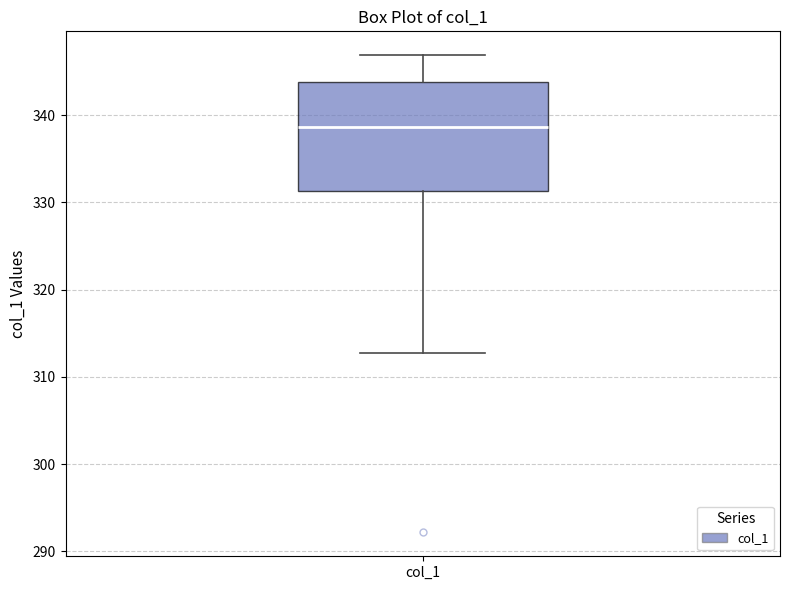

Transcribe this box plot: give where the median line is, the range the box spans, and where the two whiskers end, as read against the y-axis. The values are not printed on the chart, so give them approximately, as read against the axis.

median 339, box 331 to 344, whiskers 313 to 347